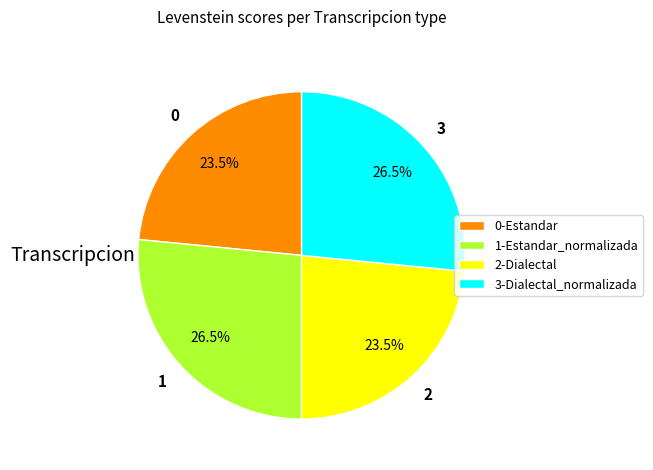

To the nearest percent, what is the difference between the largest and smallest slice percentages?

3%